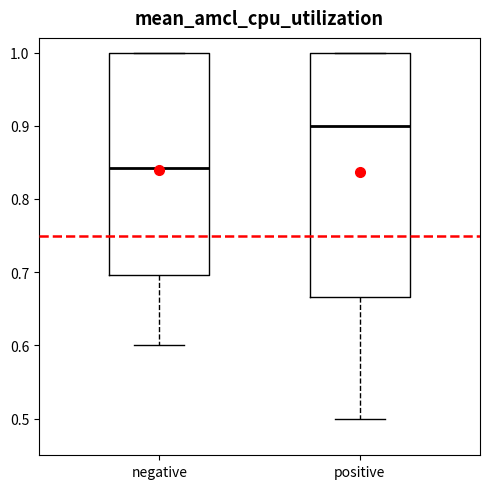

Which box is the tallest, from its lower edge to its upper edge?

positive